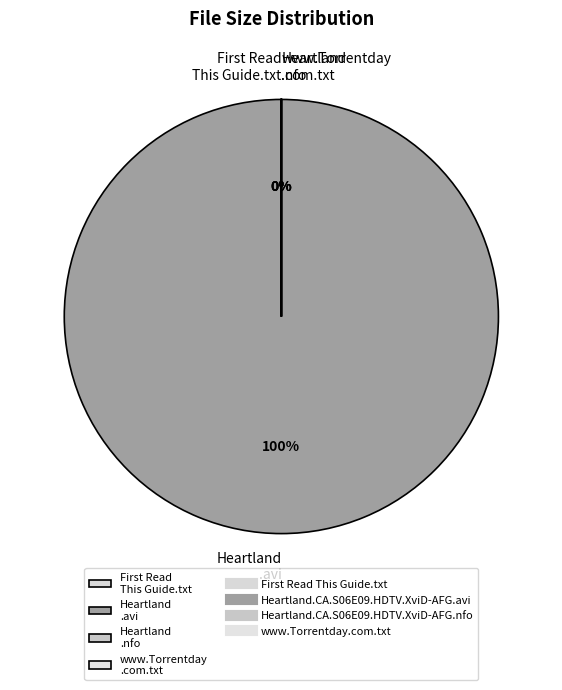

Which category has the smallest portion of the pie?

Heartland.CA.S06E09.HDTV.XviD-AFG.nfo